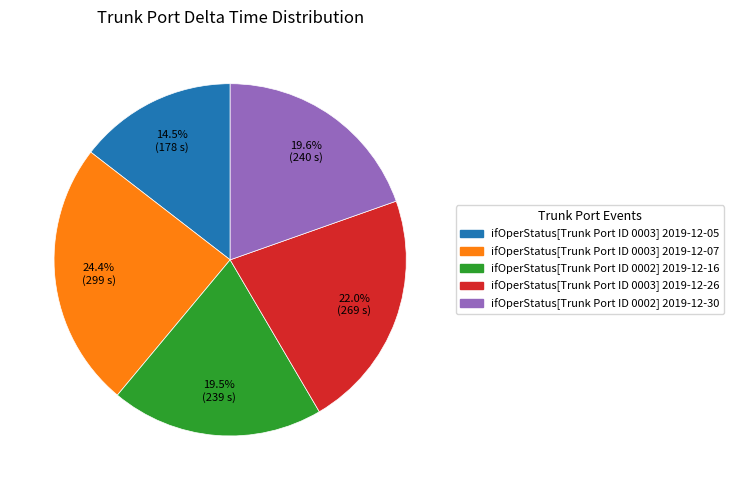

Does any single category account for the majority?

No